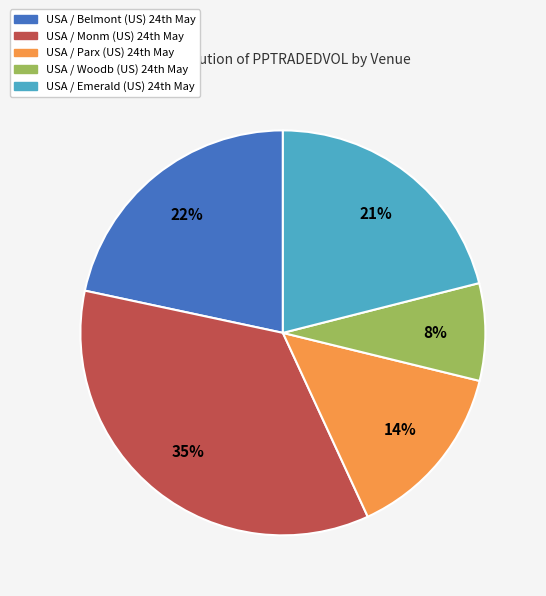

How many segments does this pie chart have?

5